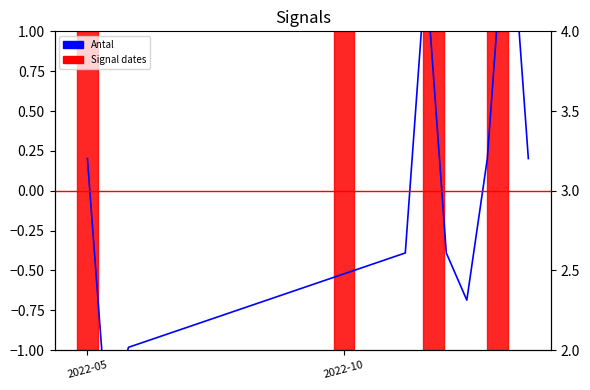

At which category does Antal (normalized) reach its first local peak?

4